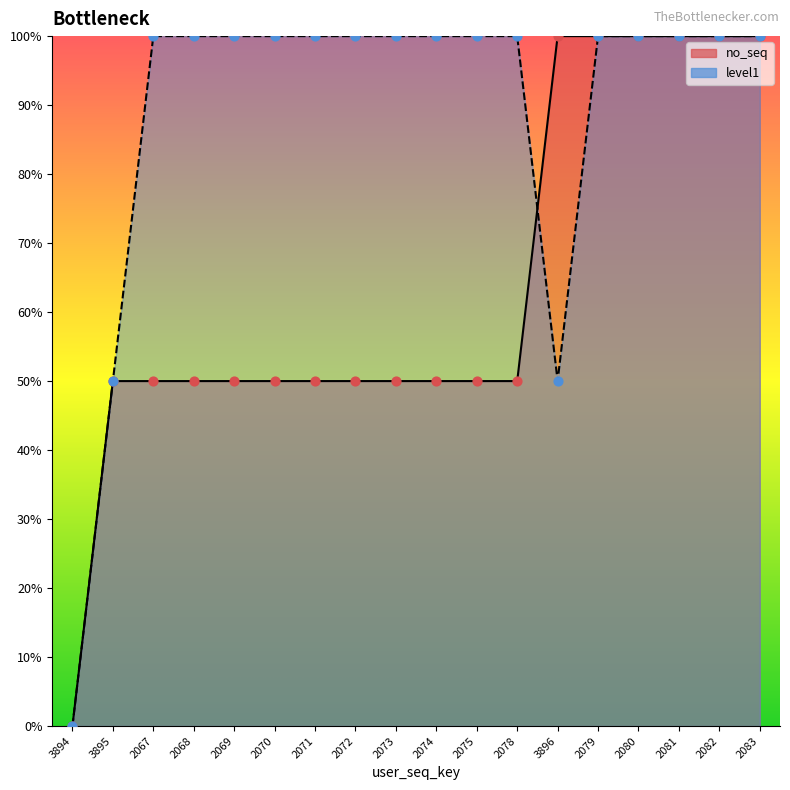

What is the total value across all series at 2082?

200.0